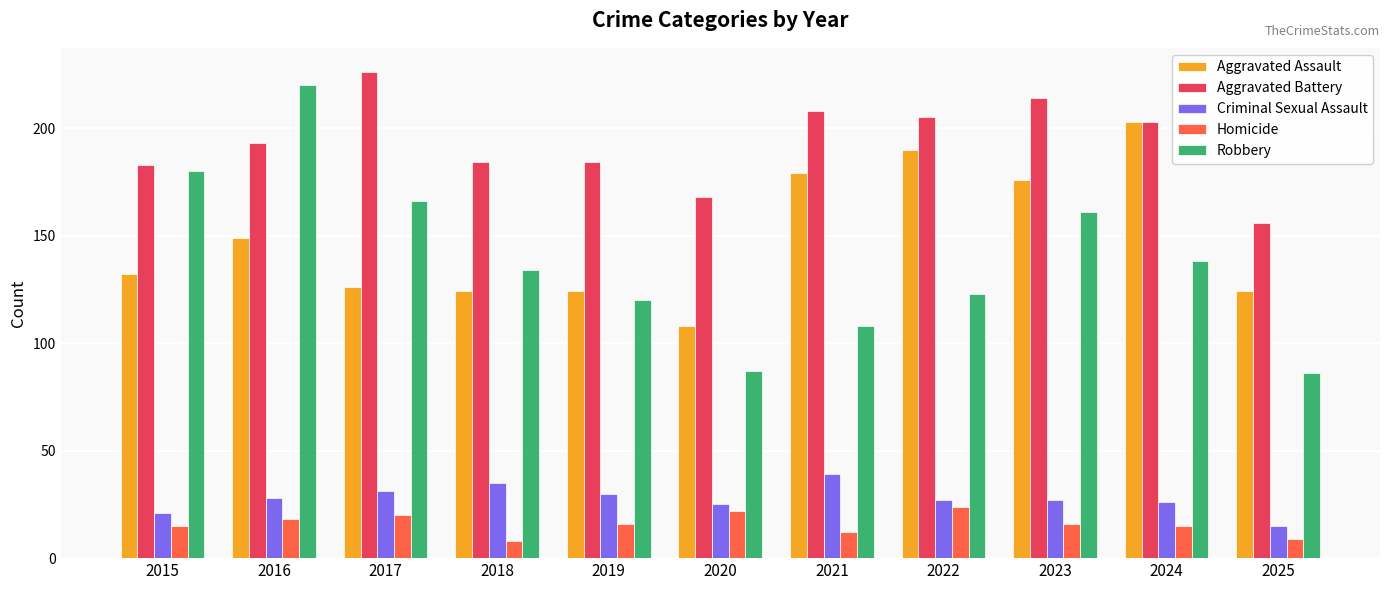

Which series changed the most between 2017 and 2022?

Aggravated Assault